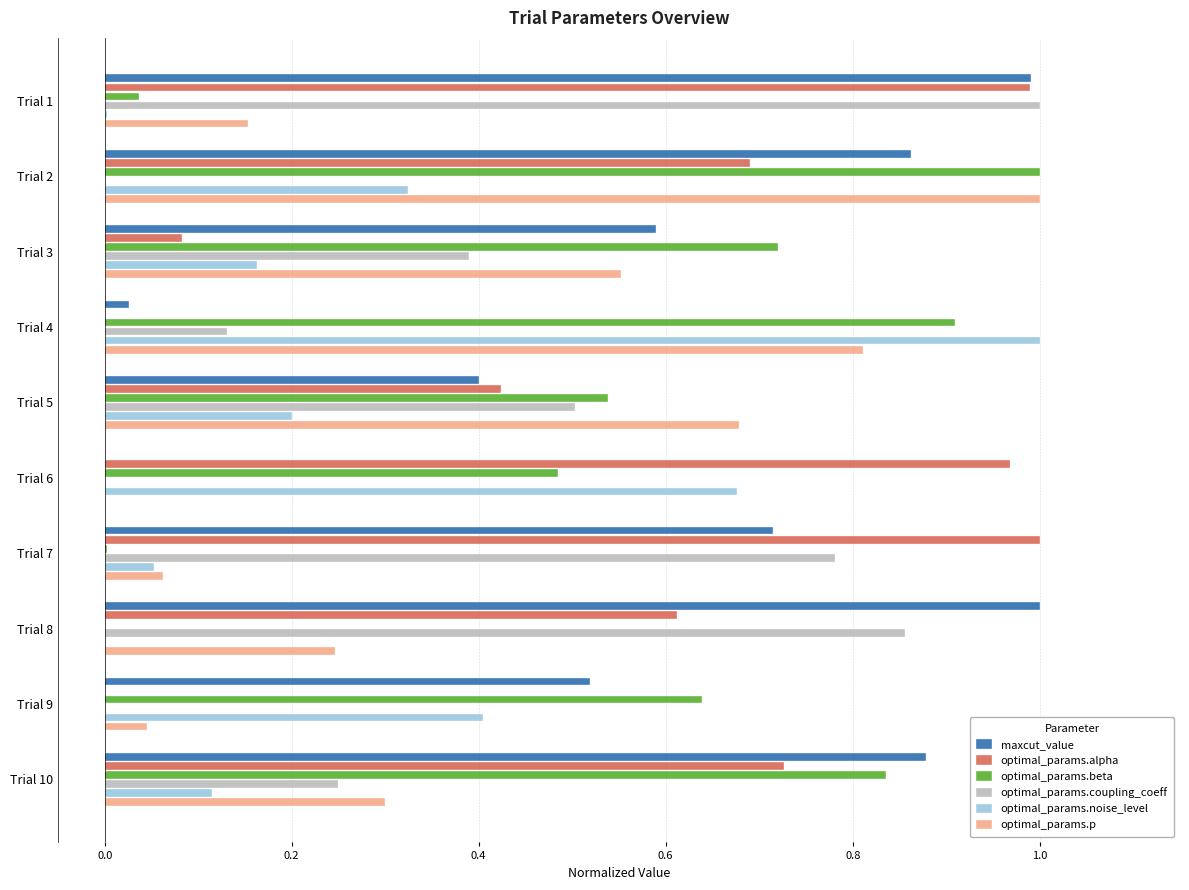

Which series changed the most between Trial 1 and Trial 6?

optimal_params.coupling_coeff